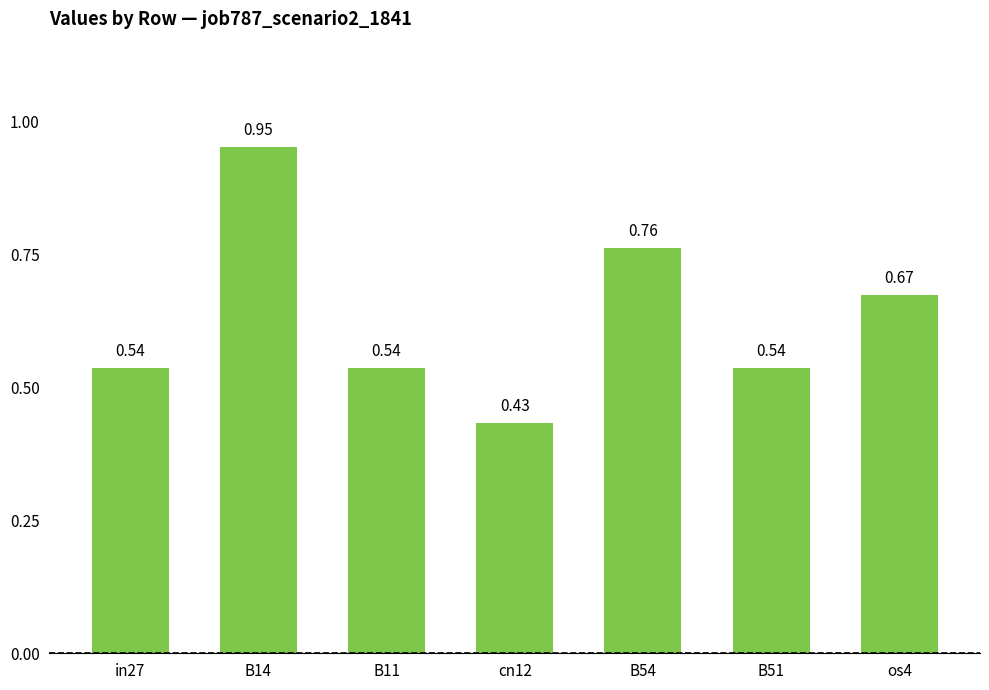

What is the change in value from in27 to B14?

+0.4